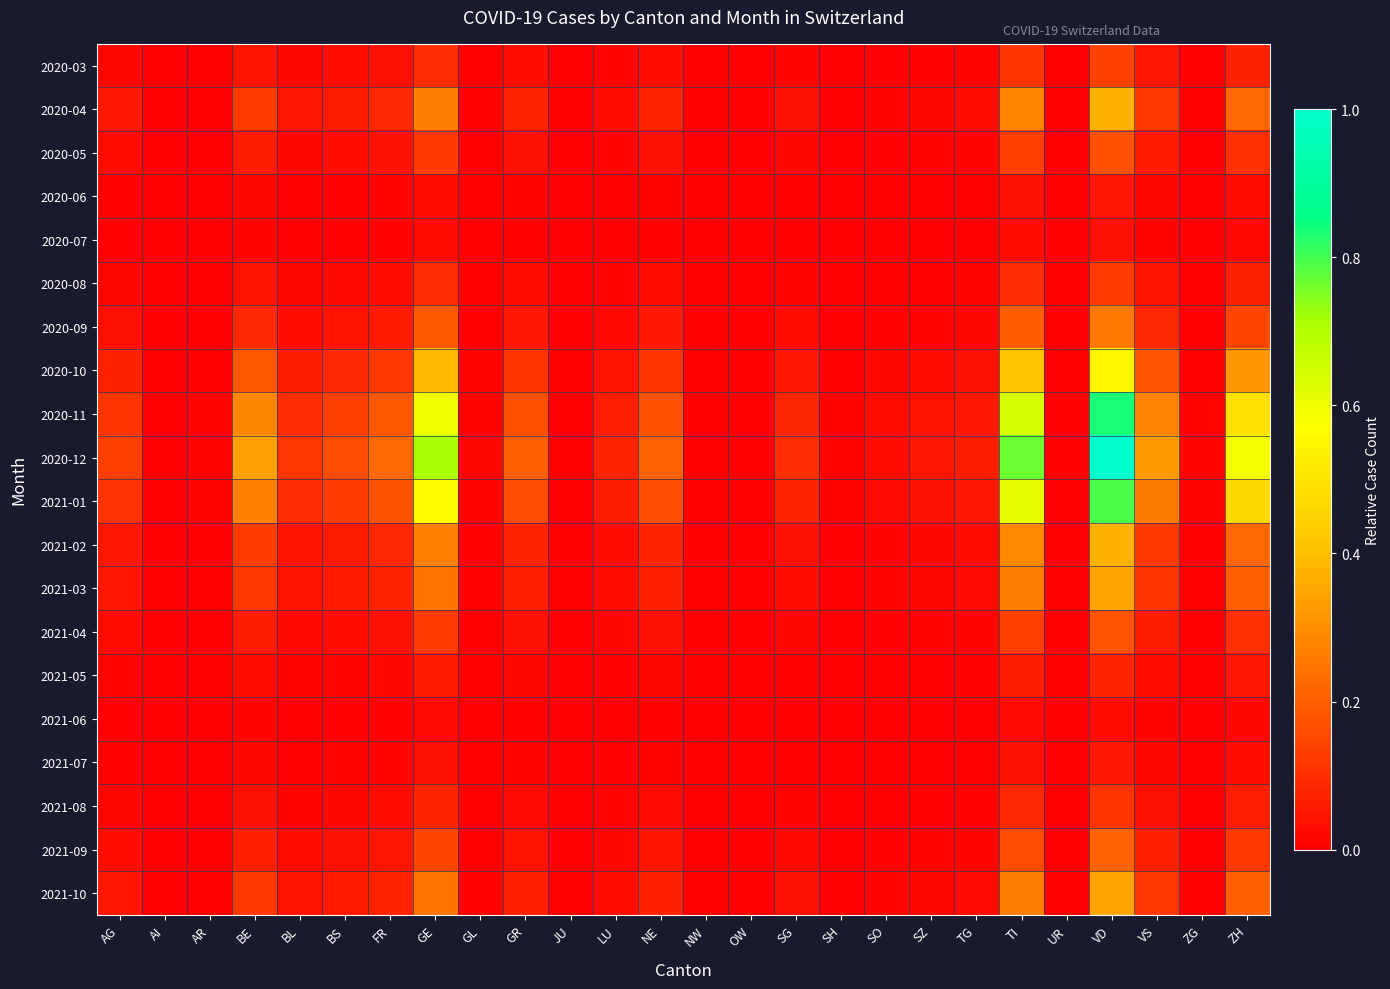

How many series are shown in this chart?

20